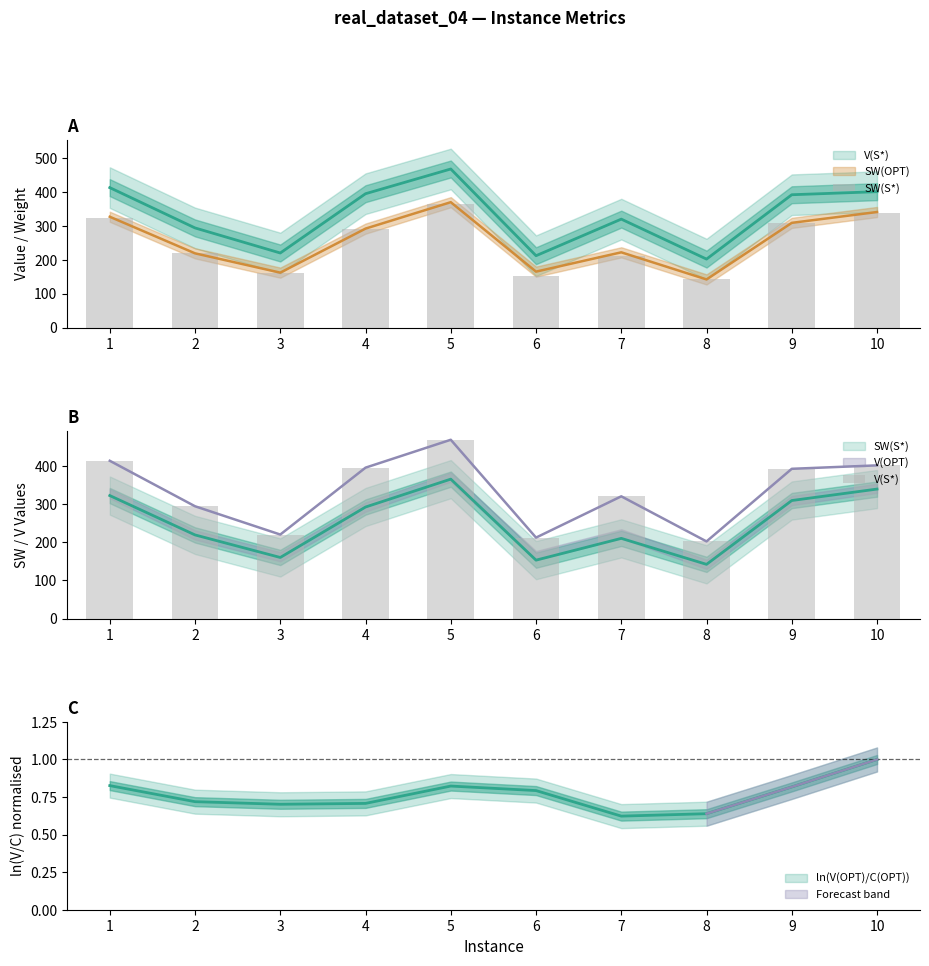

How many values in the V(S*) series exceed 392?

4